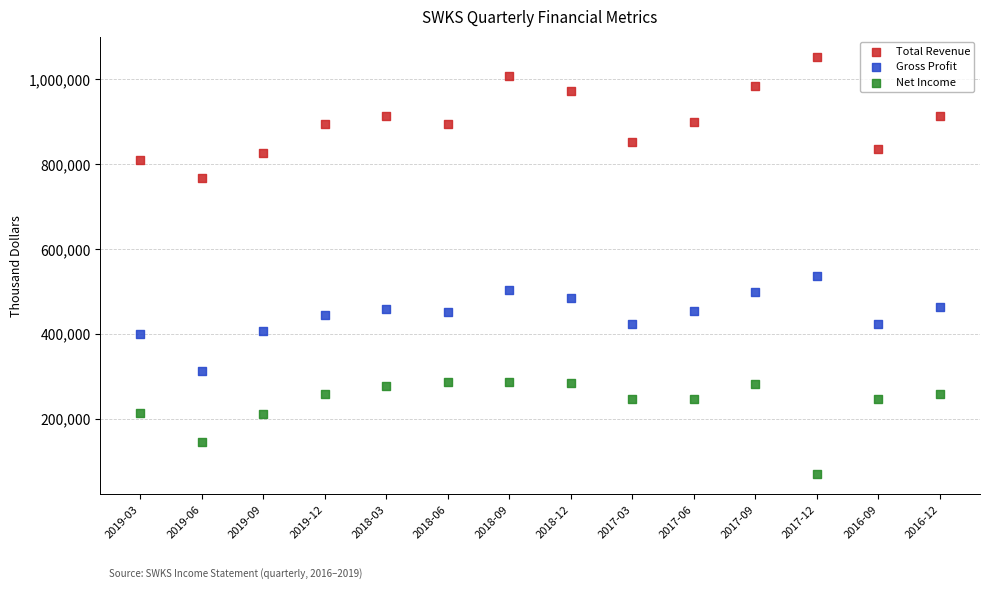

Which series contains the highest Y value?

Total Revenue